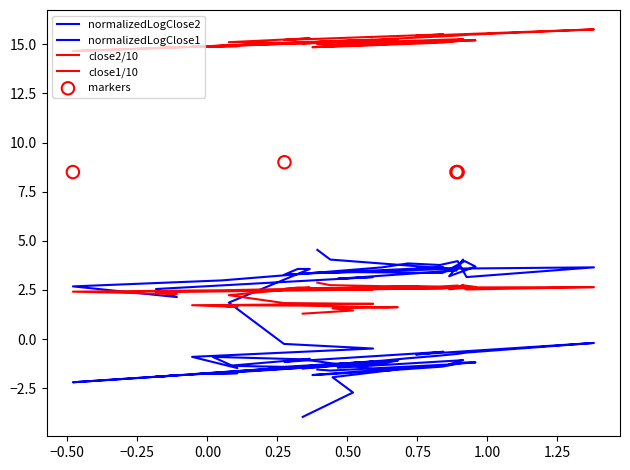

Which series reaches the minimum Y coordinate?

normalizedLogClose2